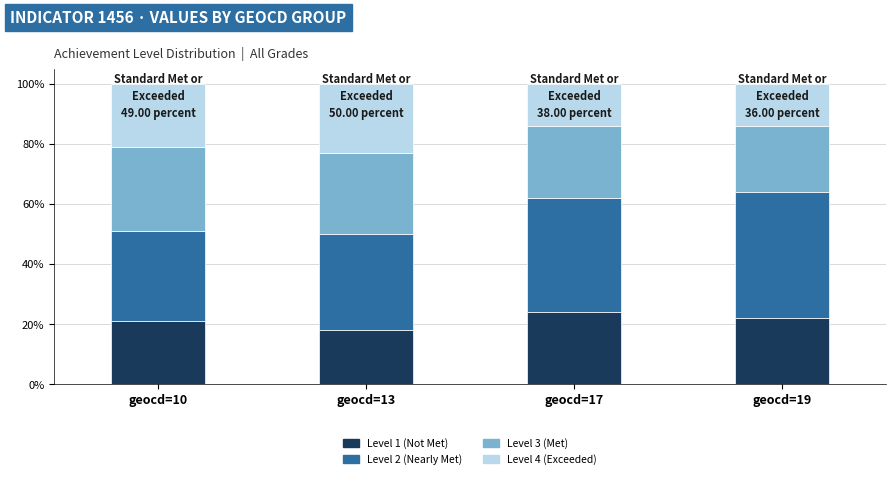

Does the chart contain any negative values?

No